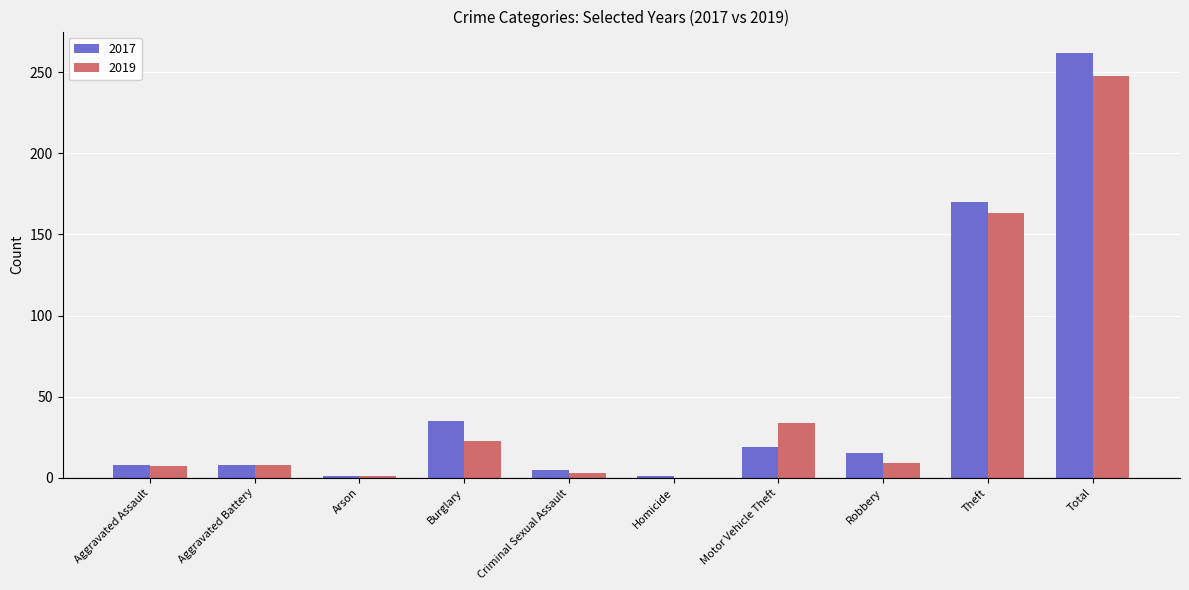

What is the sum of the 2019 values at Aggravated Assault and Burglary?

30